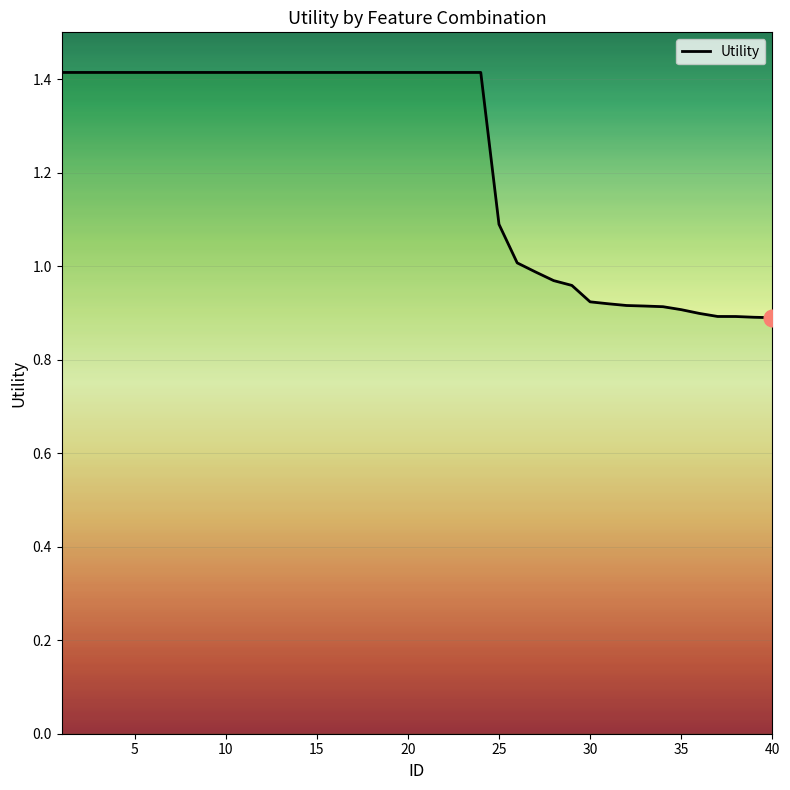

What is the sum of all values?

48.9